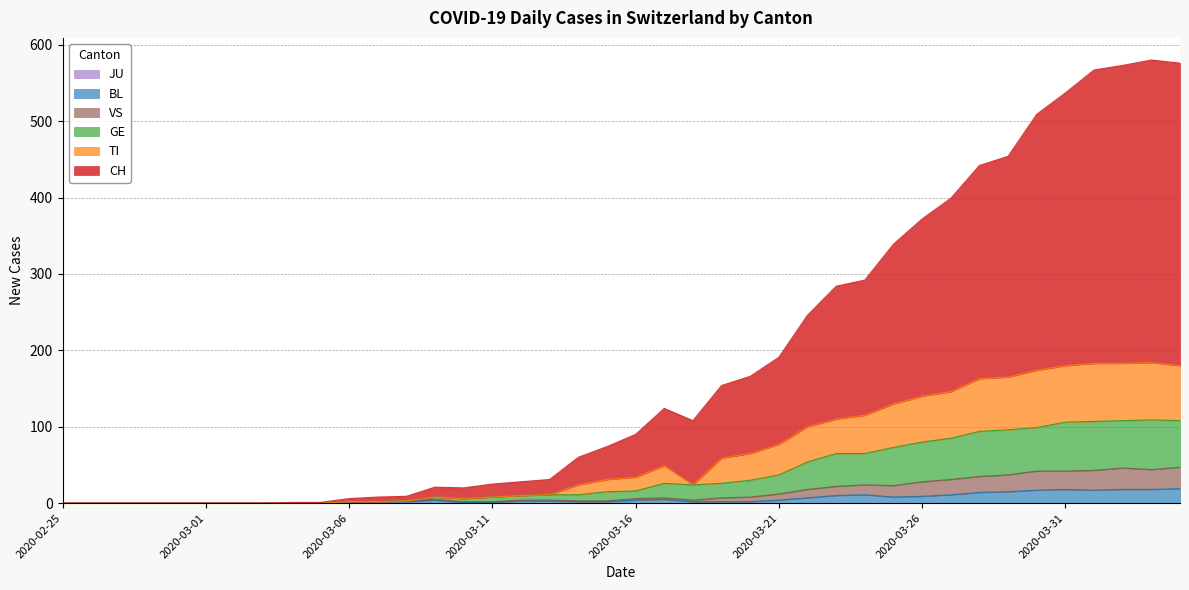

The value of BL at 2020-03-12 is 3. True or false?

True